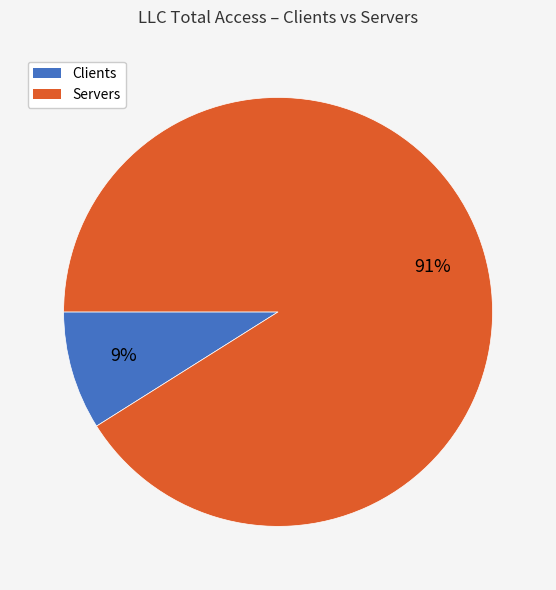

To the nearest percent, what is the difference between the largest and smallest slice percentages?

82%